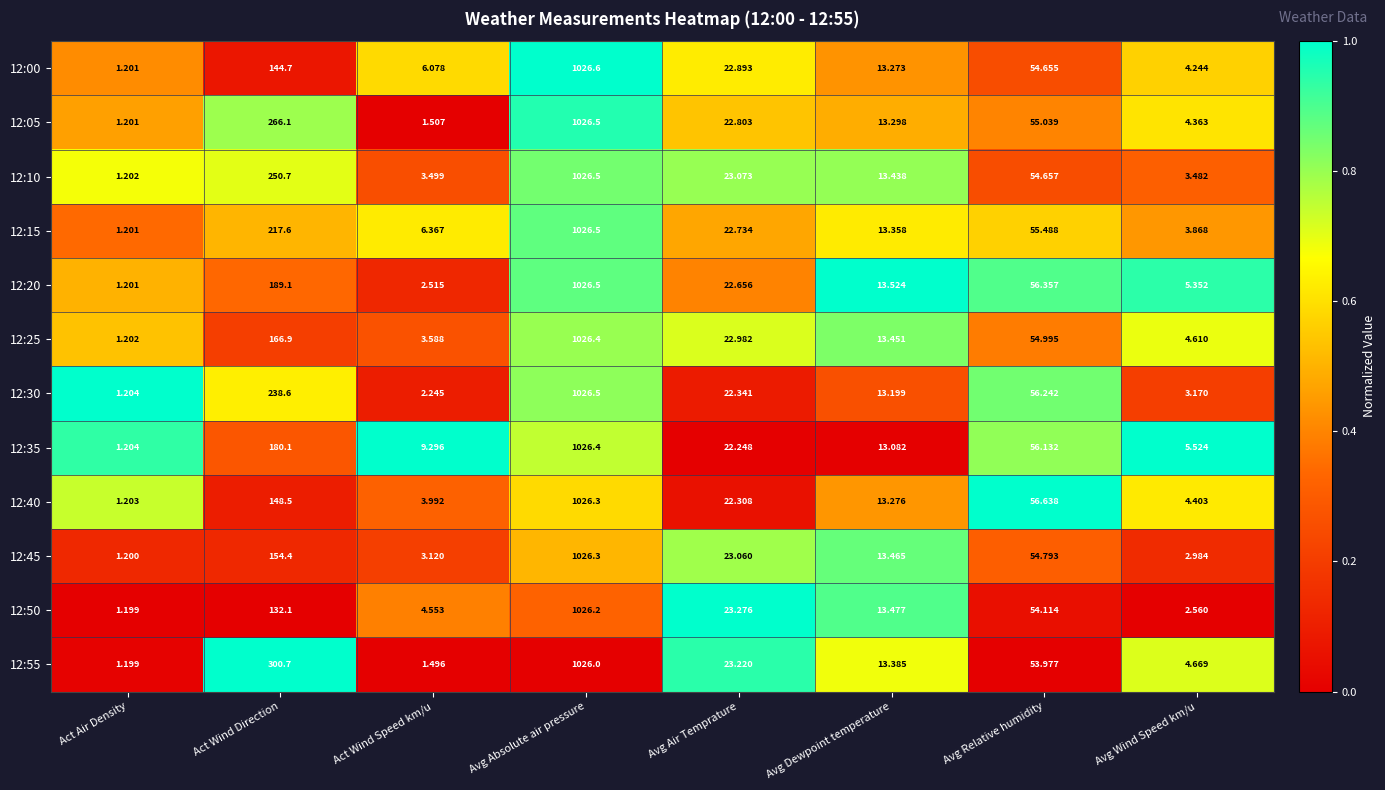

Which series has the largest total across all categories?

12:55